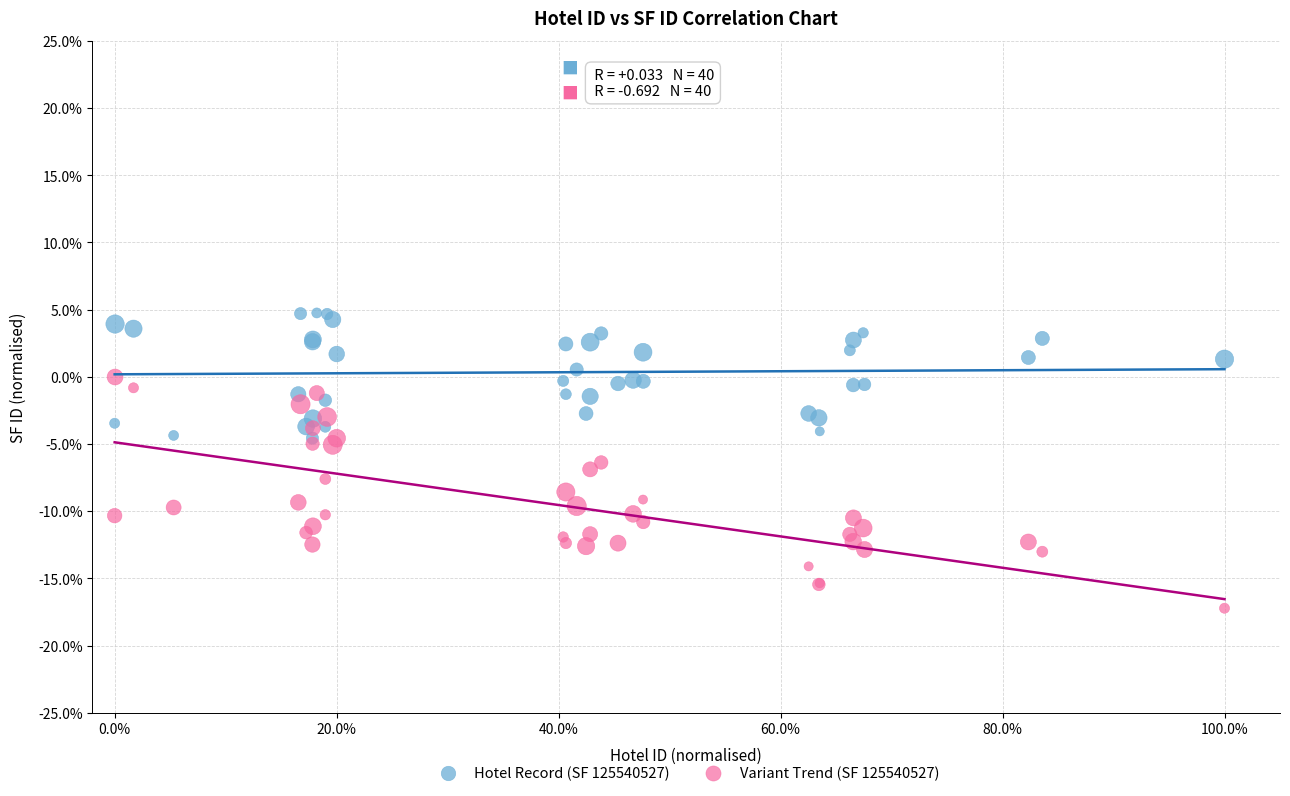

Which series contains the highest Y value?

Hotel Record (SF 125540527)